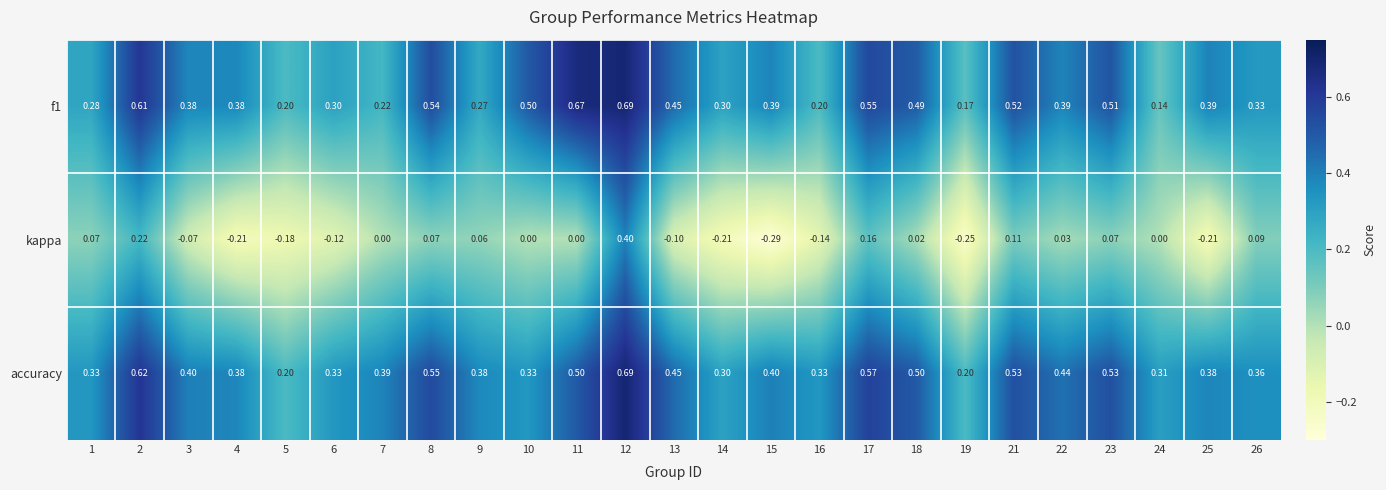

Which series changed the most between 10 and 25?

kappa